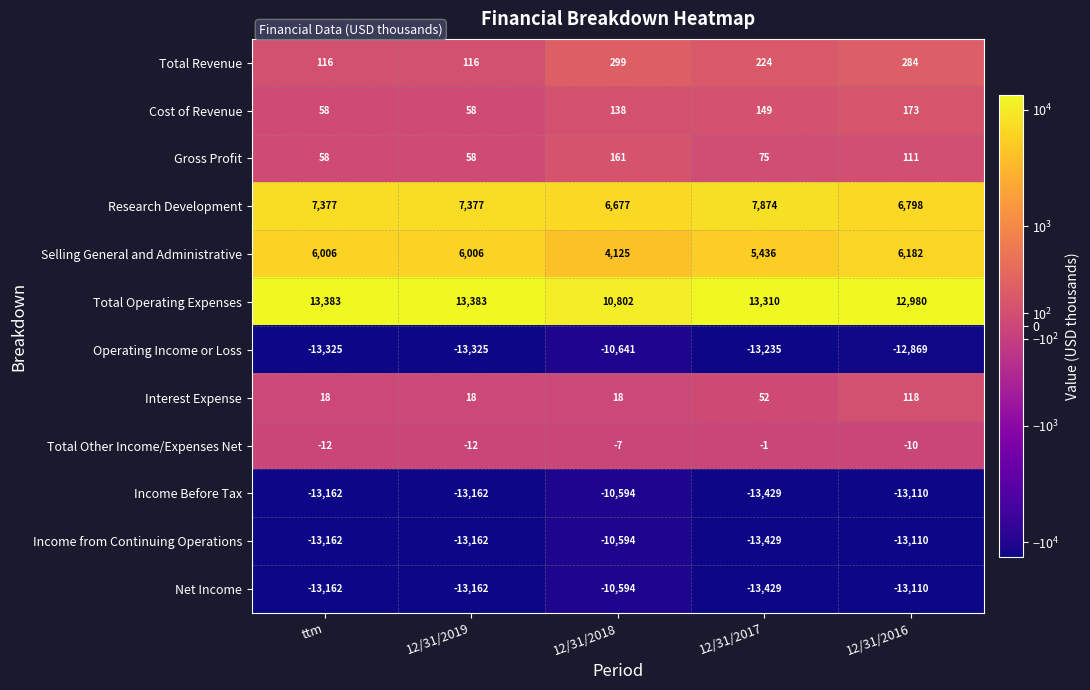

What value does the Total Other Income/Expenses Net series have at ttm, to the nearest 10?

-10